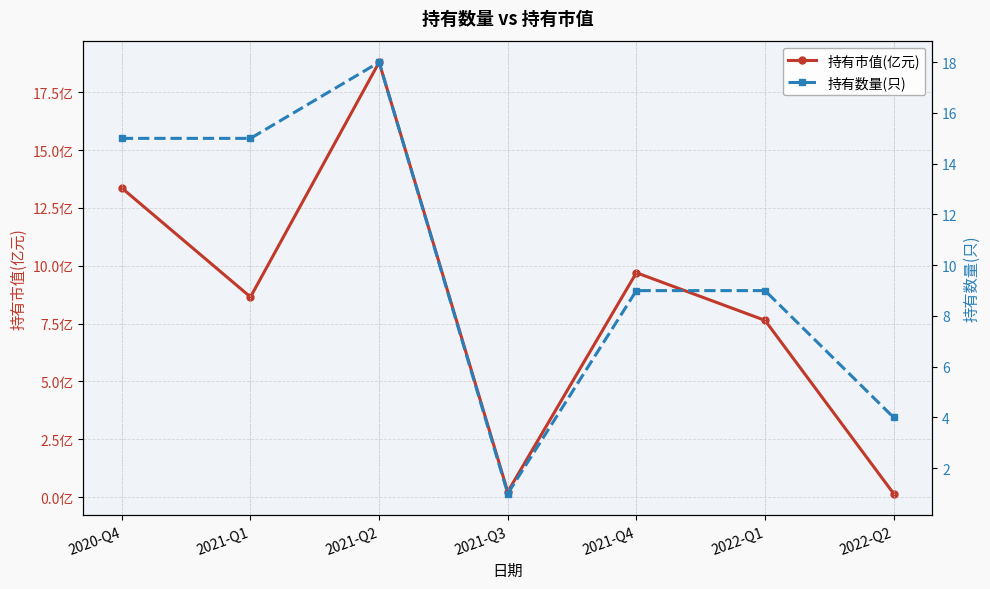

Where do 持有市值(亿元) and 持有数量(只) first cross each other?

2021-Q1 and 2021-Q2